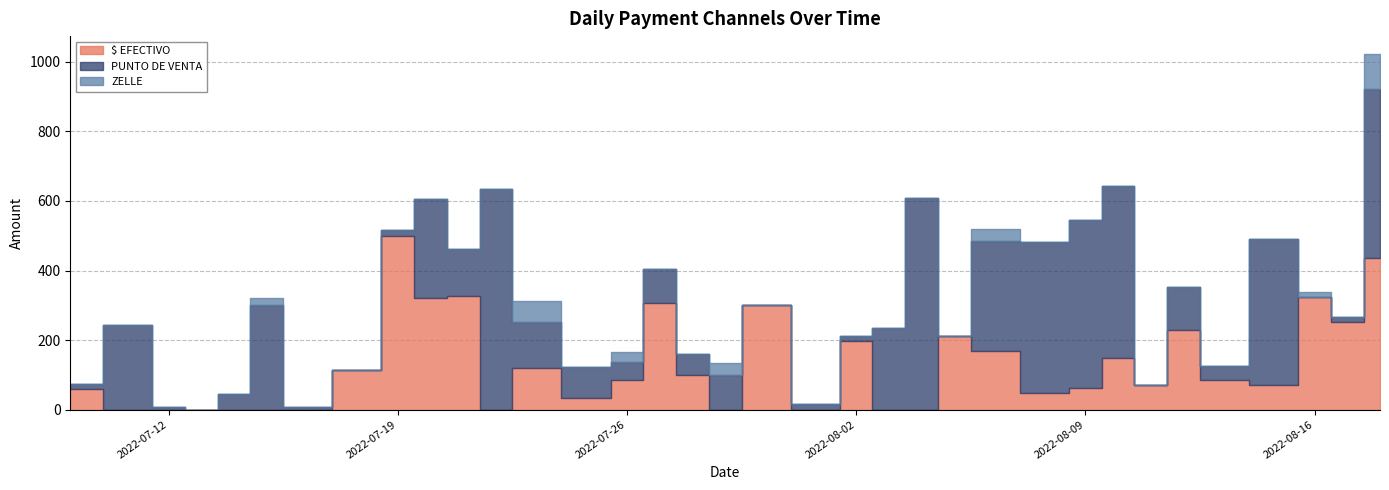

Is the value of ZELLE at 2022-08-10 greater than the value of PUNTO DE VENTA at 2022-08-04?

No